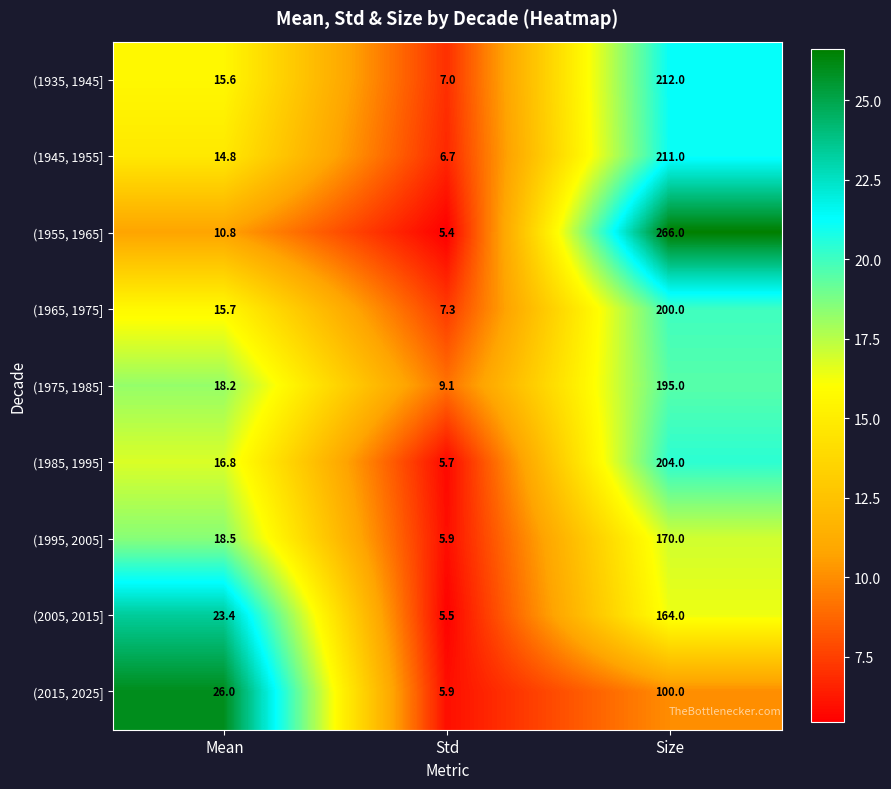

What is the minimum value shown in the chart?

5.4